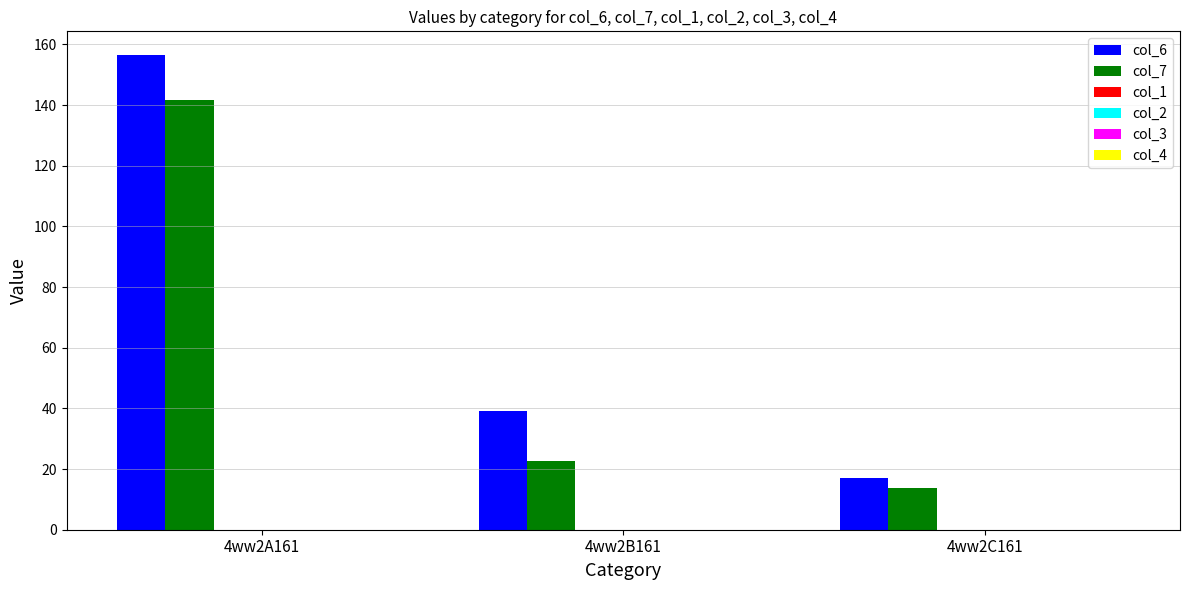

List the series in order of their overall mean, highest first.

col_6, col_7